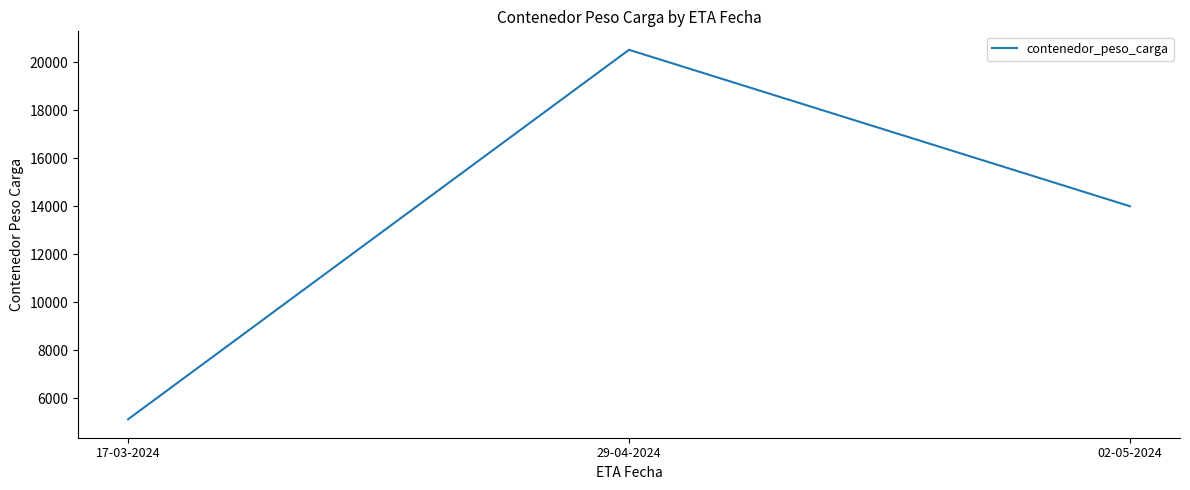

What is the difference between the maximum and second lowest values?

6516